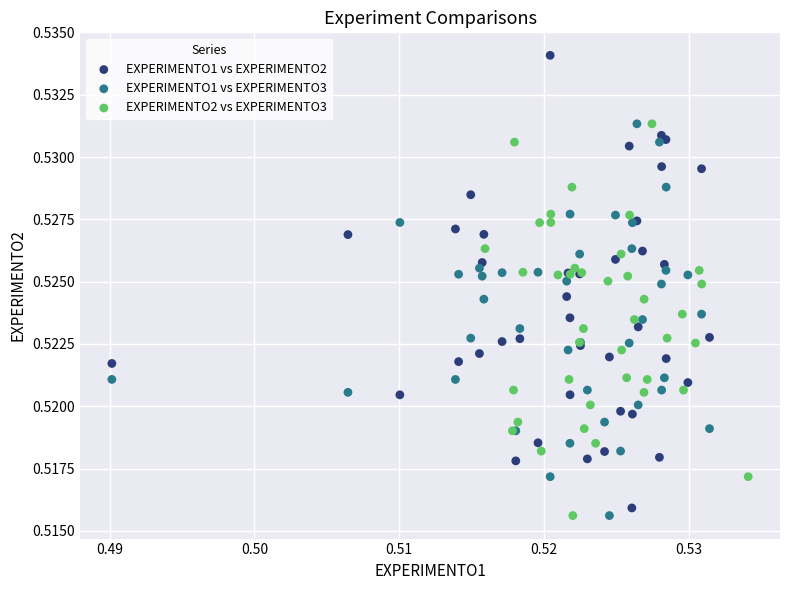

Which series has the widest spread of Y values?

EXPERIMENTO1 vs EXPERIMENTO2